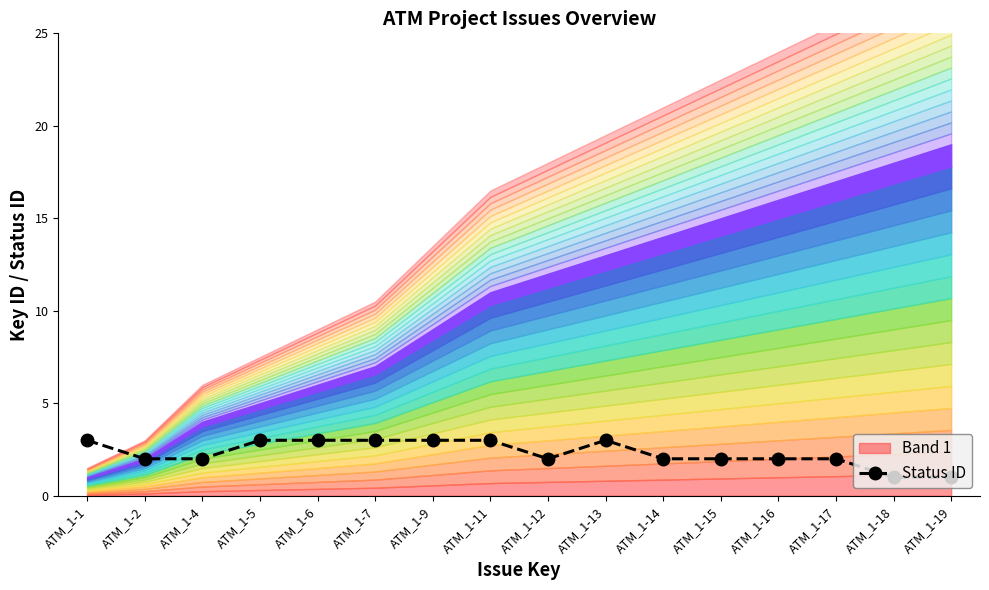

What is the value of the 16th point from the left?

1